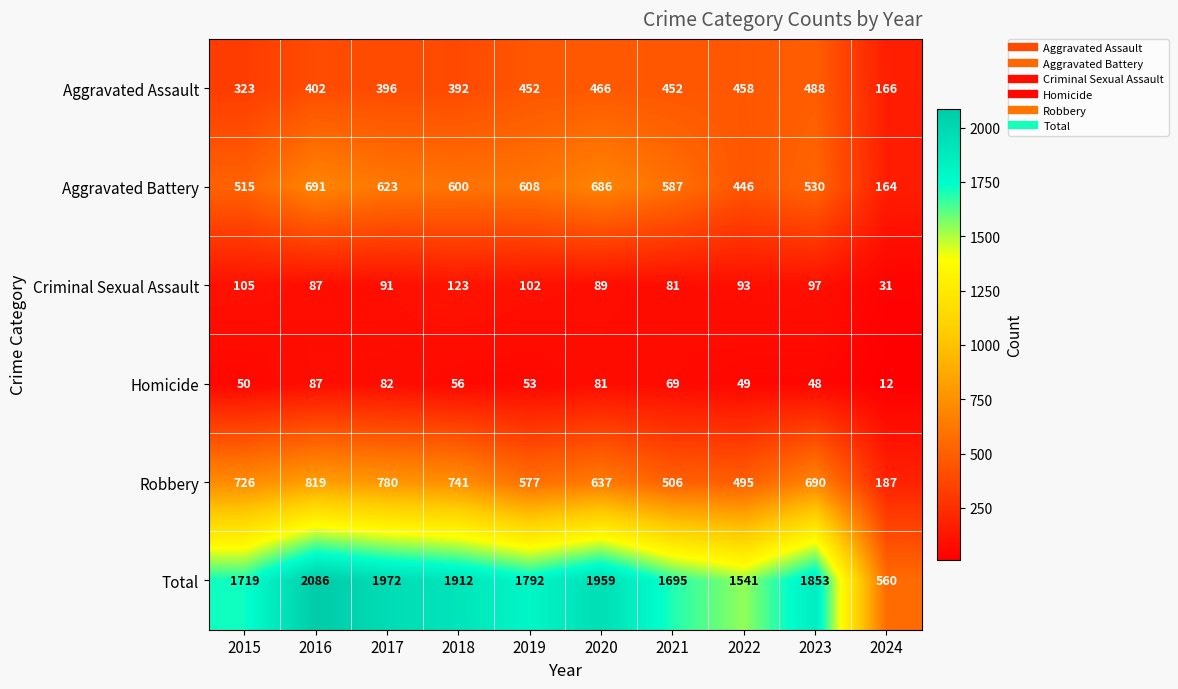

What is the difference between the highest and lowest values at 2016?

1999